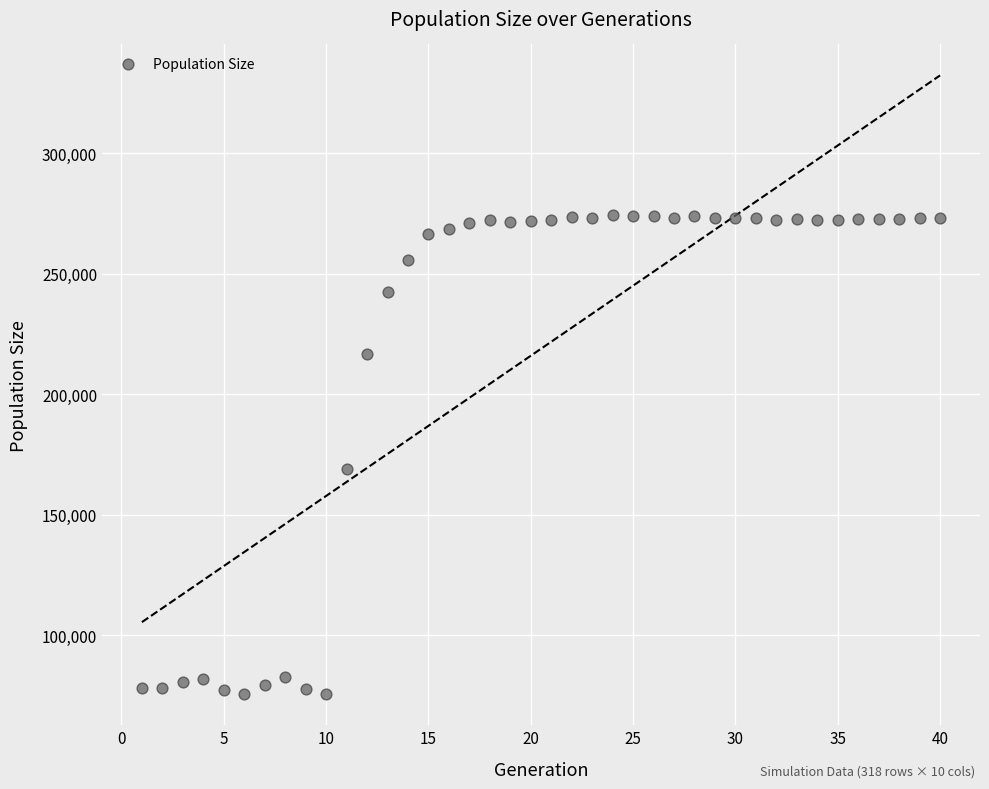

What Y value in the scatter plot is closest to 174888?

168943